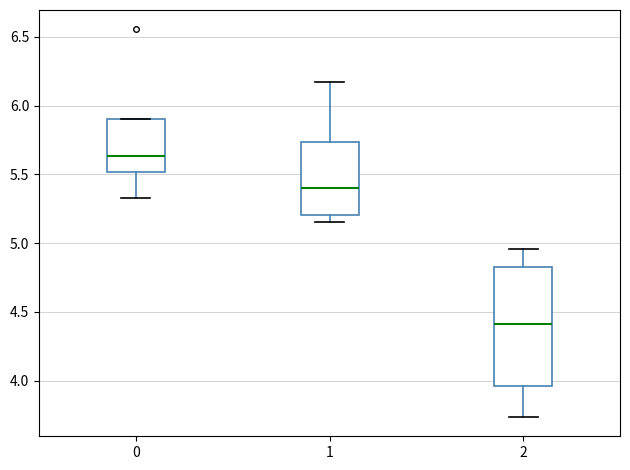

Reading left to right, transcribe this box plot: for each box, give where its median line is, the range the box spans, and where its two whiskers end, as read against the y-axis. The values are not printed on the chart, so give them approximately, as read against the axis.

0: median 5.65, box 5.50 to 5.90, whiskers 5.35 to 5.90
1: median 5.40, box 5.20 to 5.75, whiskers 5.15 to 6.15
2: median 4.40, box 3.95 to 4.85, whiskers 3.75 to 4.95